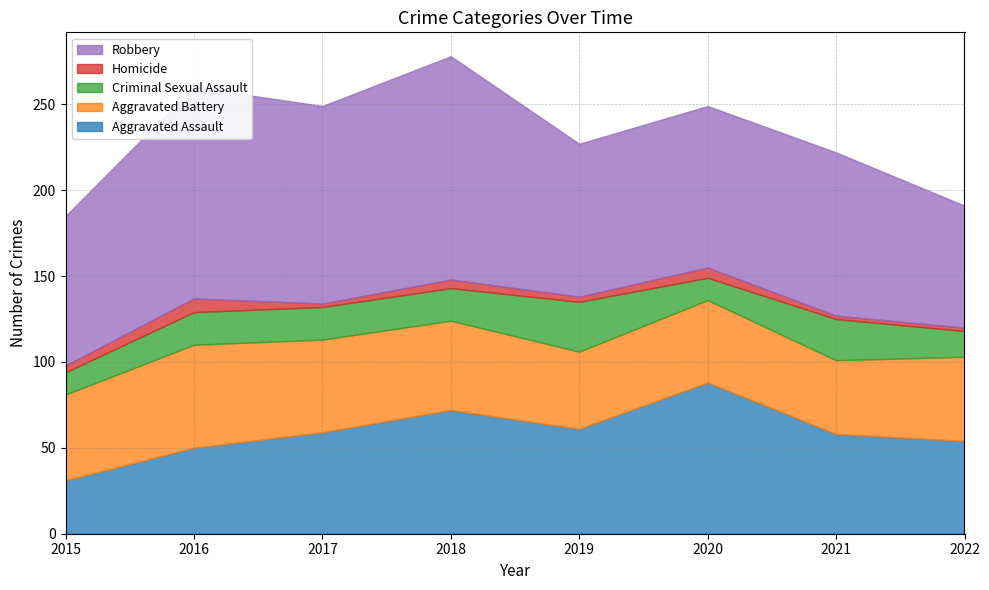

How many data points in Robbery are above 95?

3